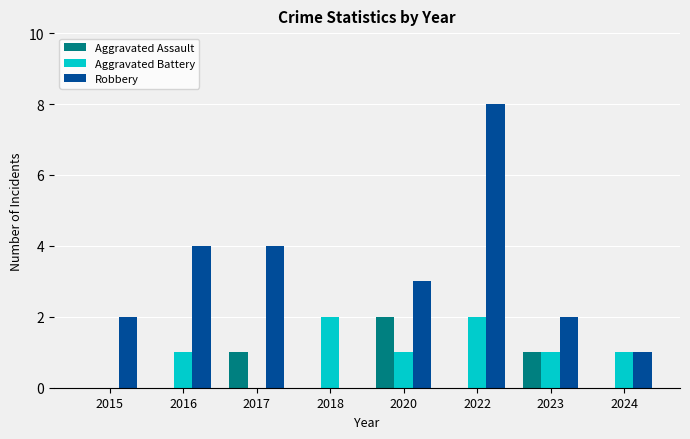

Which series changed the most between 2017 and 2018?

Robbery